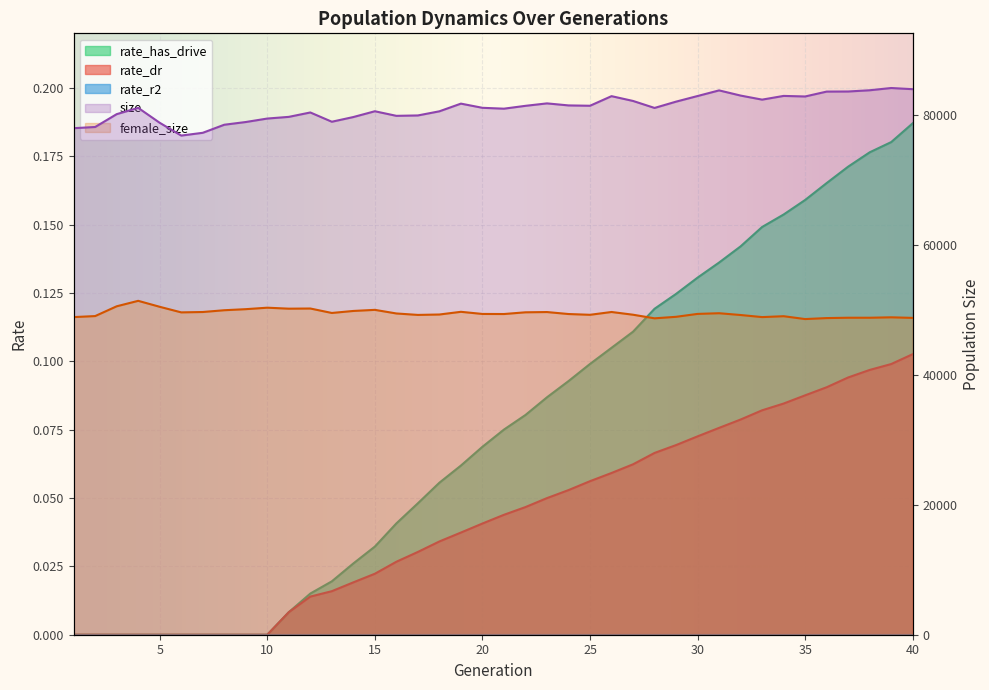

List the labels in order of rate_dr value, smallest first.

1, 2, 3, 4, 5, 6, 7, 8, 9, 10, 11, 12, 13, 14, 15, 16, 17, 18, 19, 20, 21, 22, 23, 24, 25, 26, 27, 28, 29, 30, 31, 32, 33, 34, 35, 36, 37, 38, 39, 40